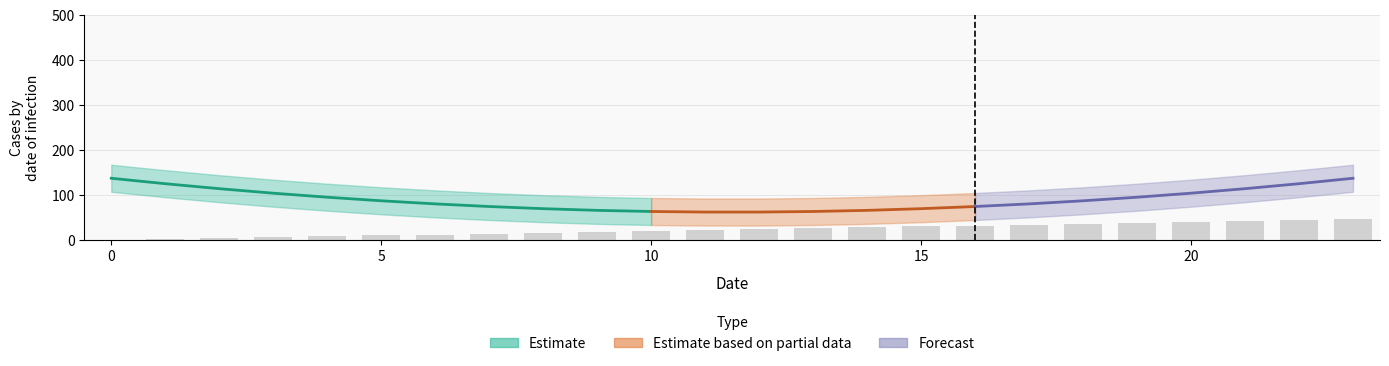

At which label is the value closest to 23?

11